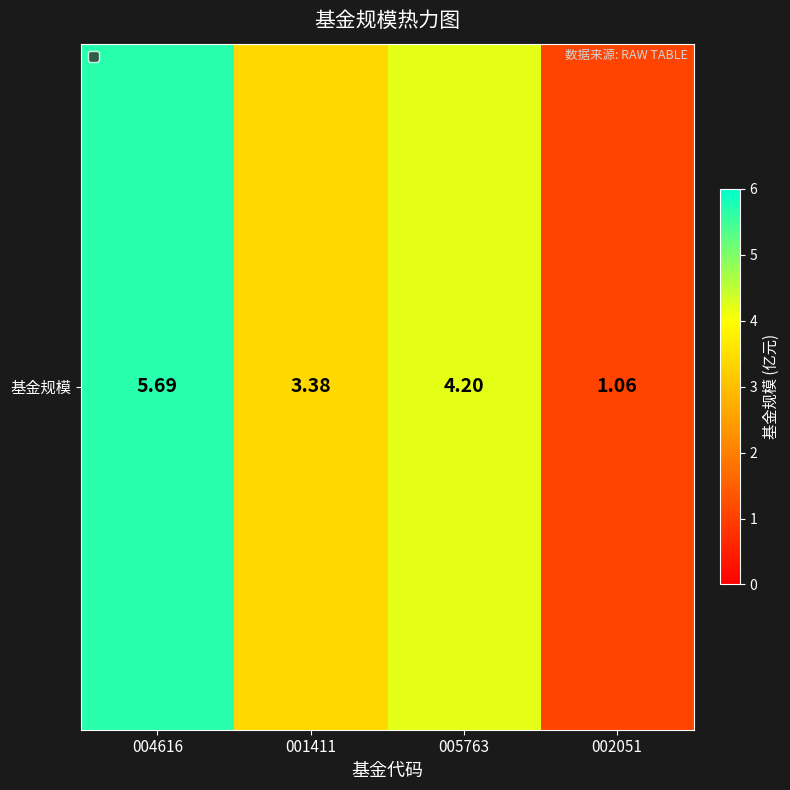

What is the difference between the maximum and minimum values?

4.6